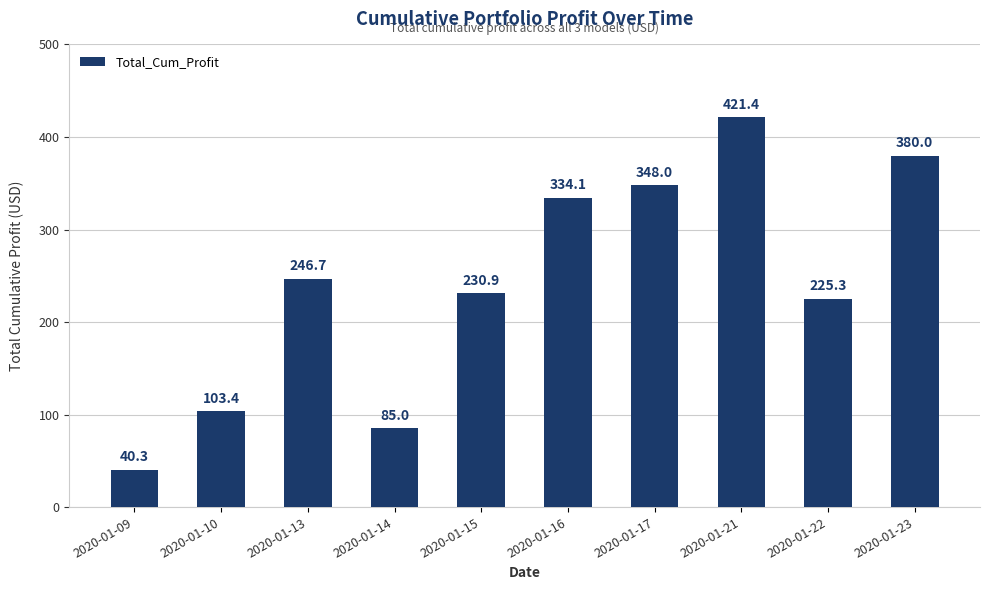

Rank the categories by value from highest to lowest.

2020-01-21, 2020-01-23, 2020-01-17, 2020-01-16, 2020-01-13, 2020-01-15, 2020-01-22, 2020-01-10, 2020-01-14, 2020-01-09